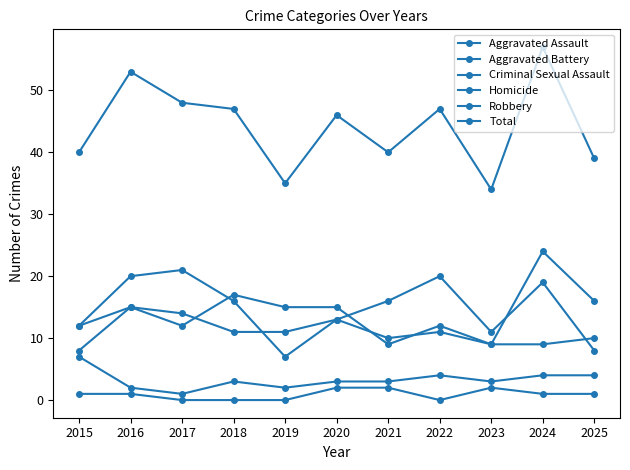

What value does the Aggravated Assault series have at 2025?

16